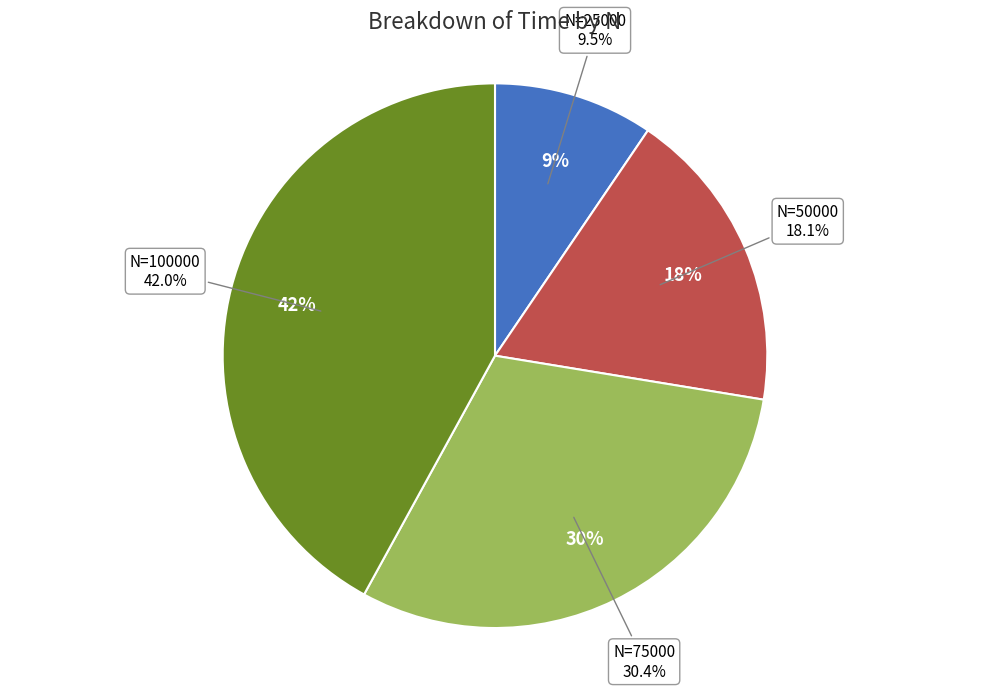

The 100000 slice represents 42% of the pie. True or false?

True